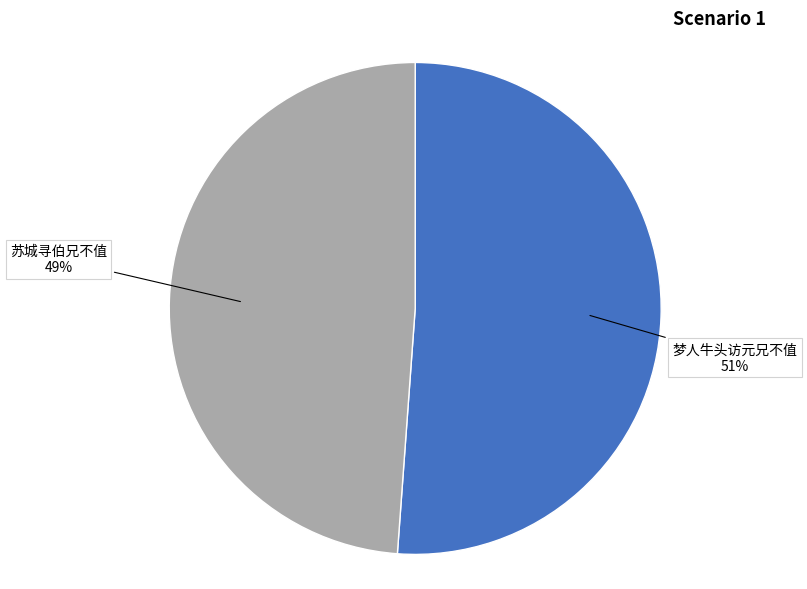

Combined, do 梦人牛头访元兄不值 and 苏城寻伯兄不值 account for over 50%?

Yes